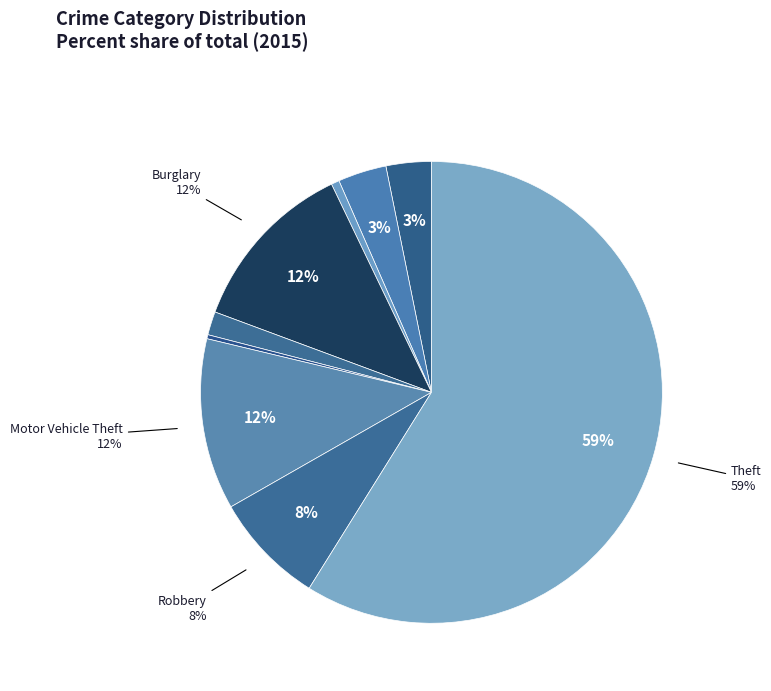

Rank the categories by value from lowest to highest.

Homicide, Arson, Criminal Sexual Assault, Aggravated Assault, Aggravated Battery, Robbery, Motor Vehicle Theft, Burglary, Theft